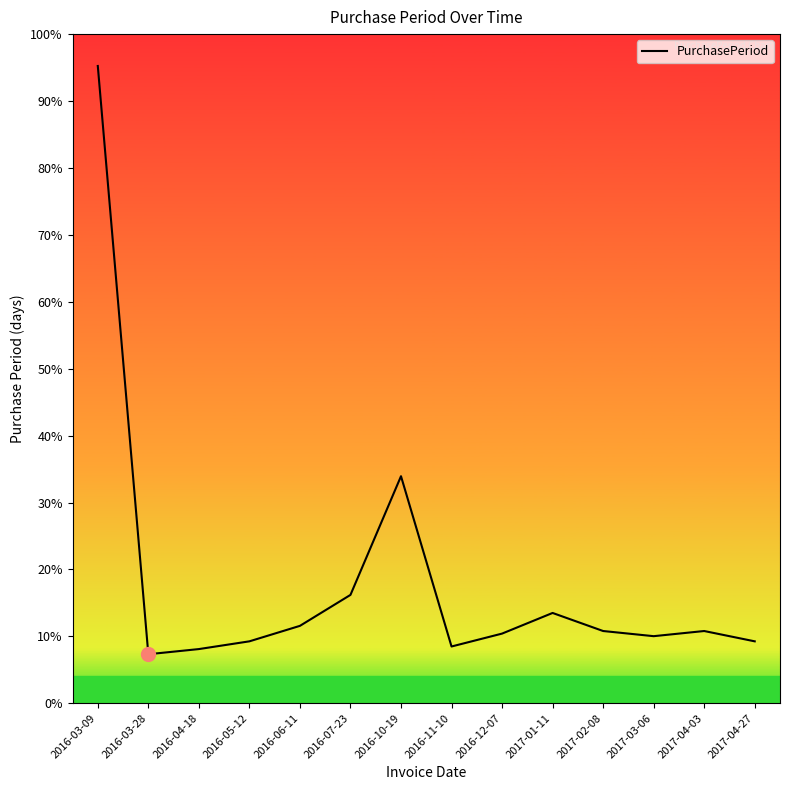

Does the chart have visible grid lines?

No